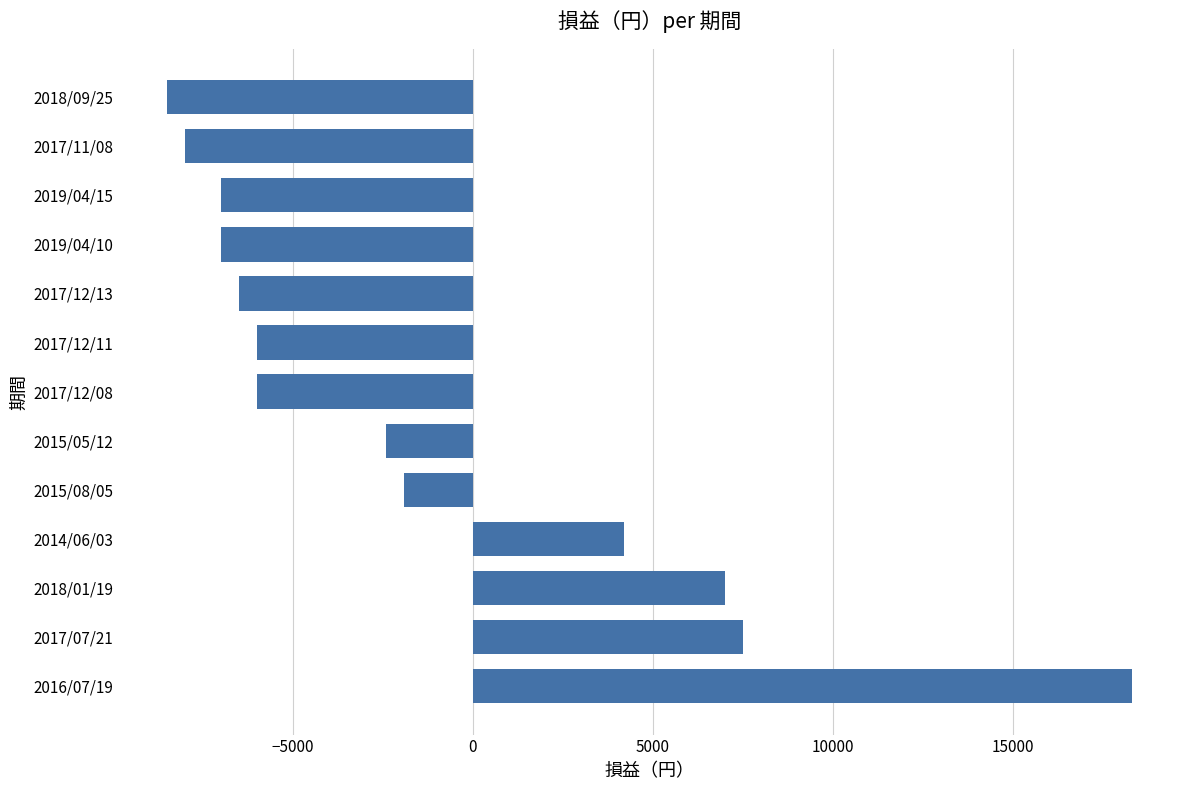

How many data points are less than -6000?

5